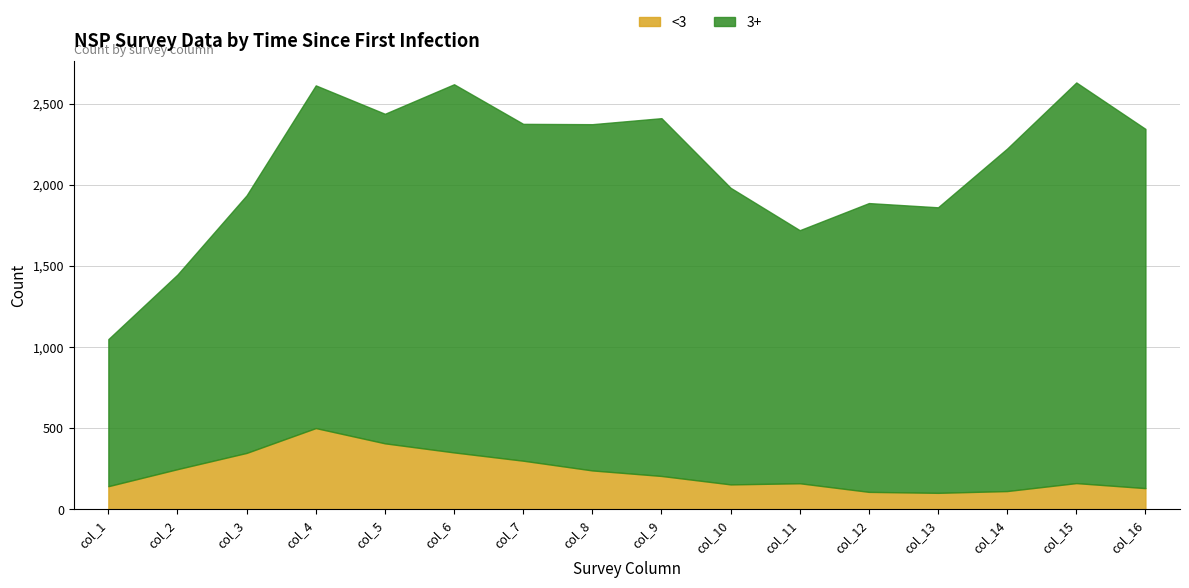

What is the average value of the <3 series?

230